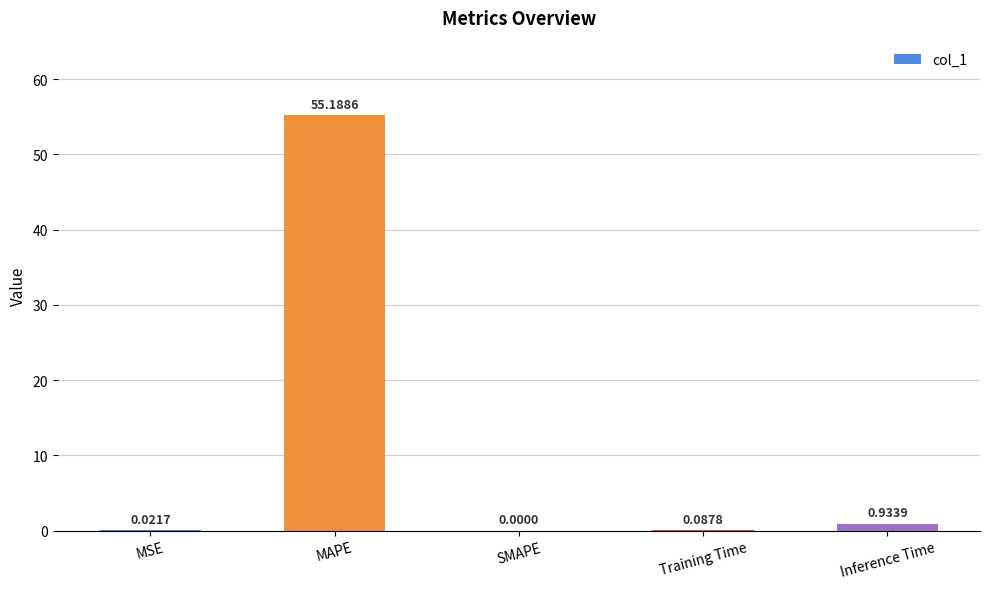

Which has a higher value, SMAPE or MSE?

MSE